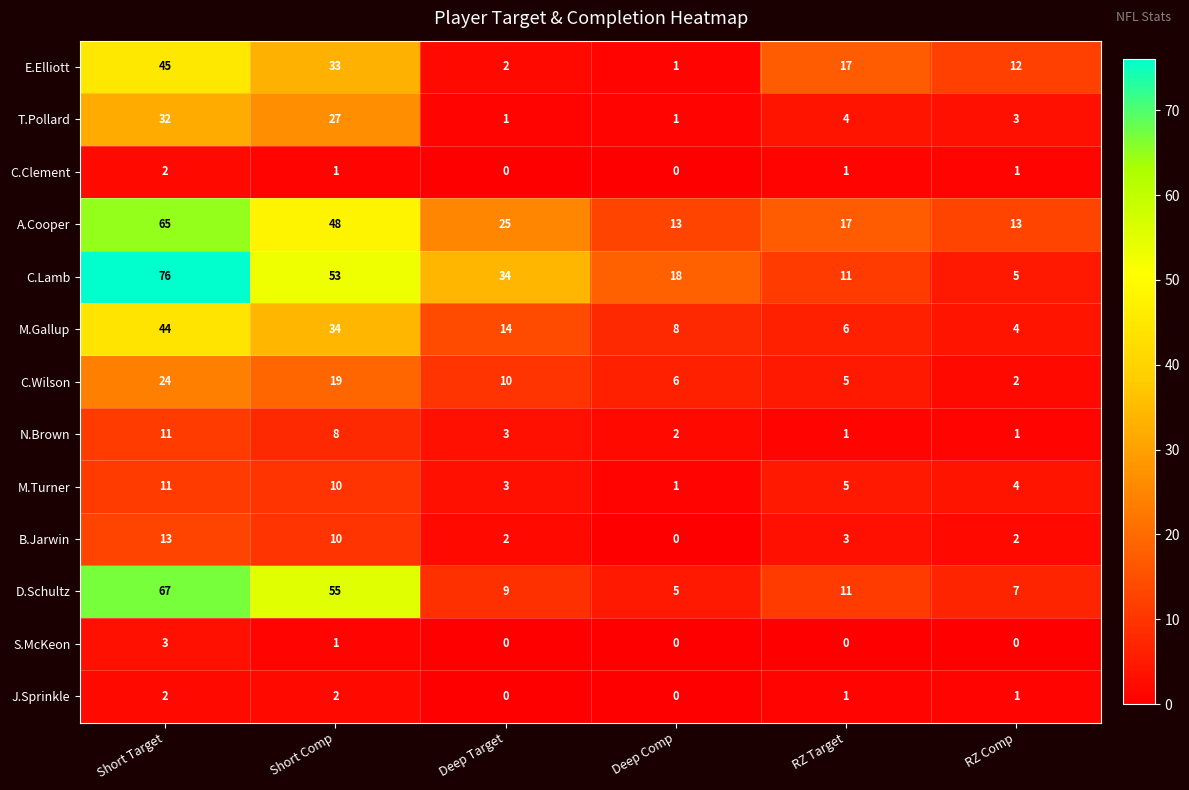

Count the number of data series in this chart.

13